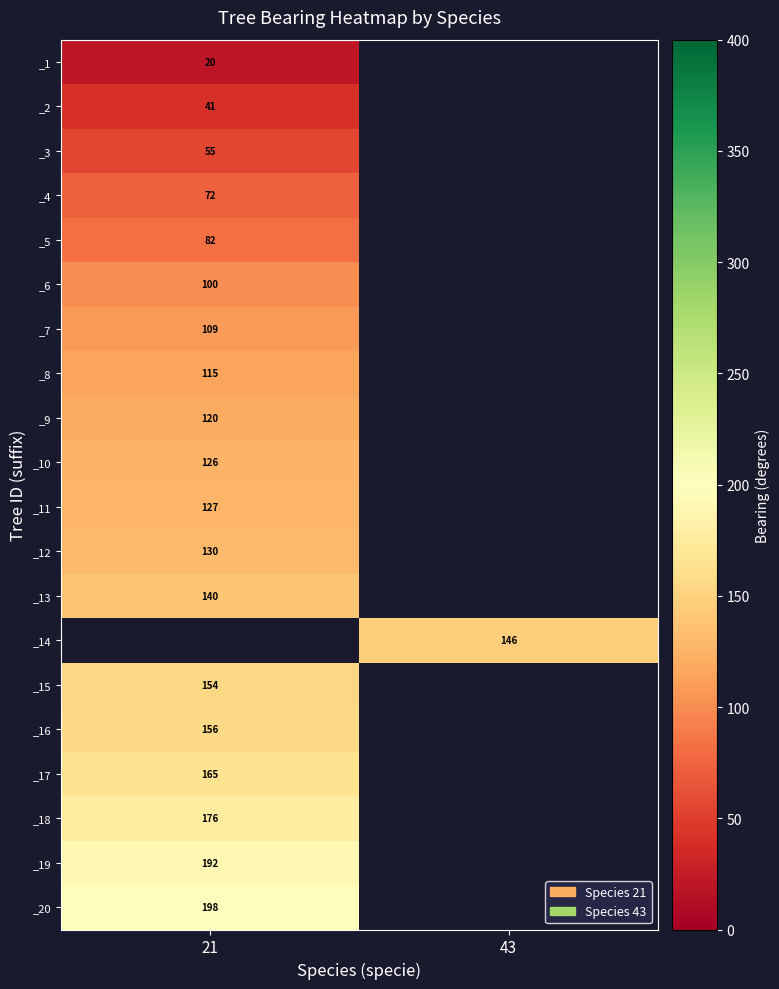

What is the difference between the highest and lowest values at 21?

178.0